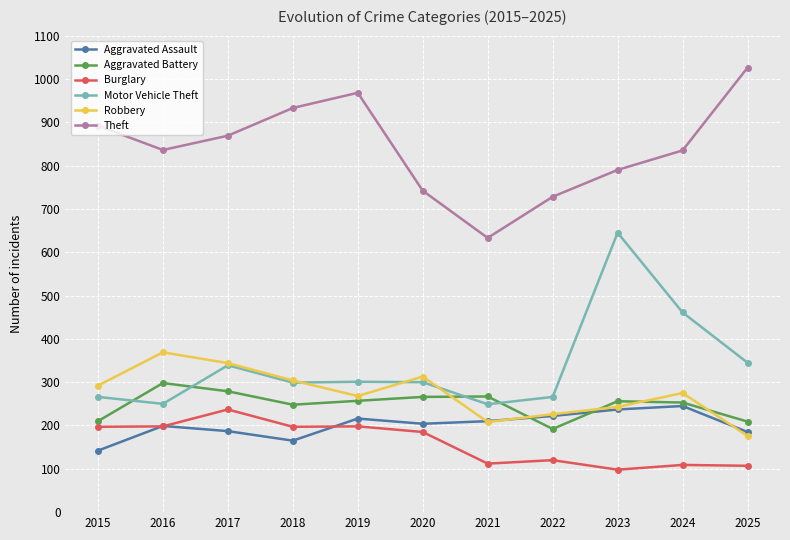

In Robbery, how many points are lower than both neighbors (excluding endpoints)?

2